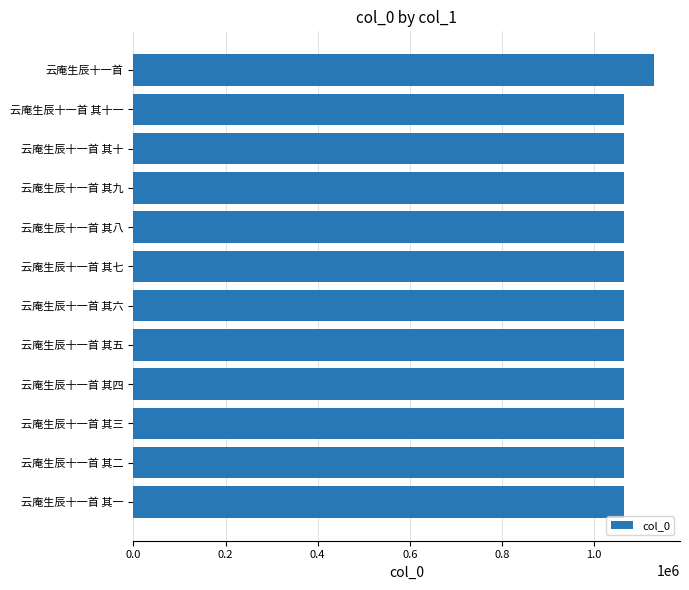

What is the greatest value displayed?

1130205